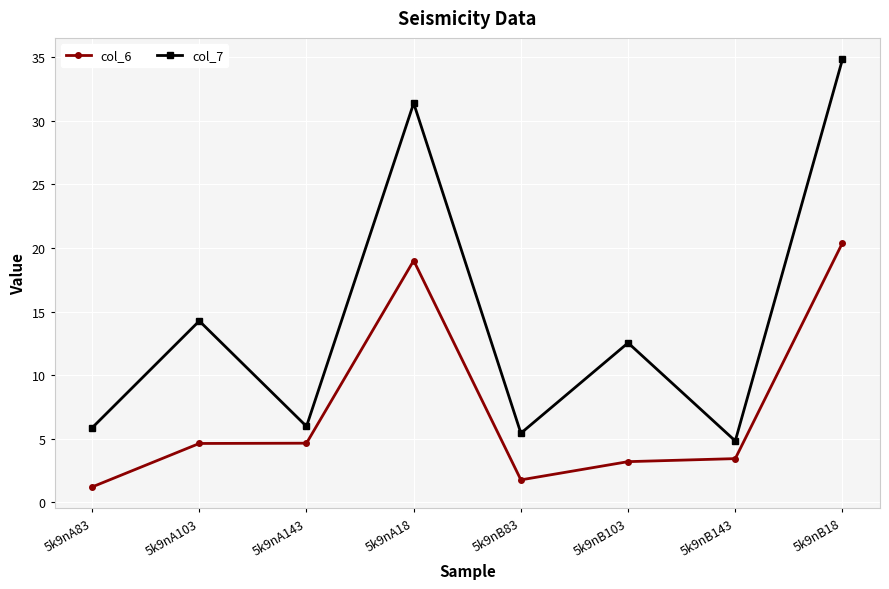

True or false: col_7 has more than 1 interior local peaks.

True